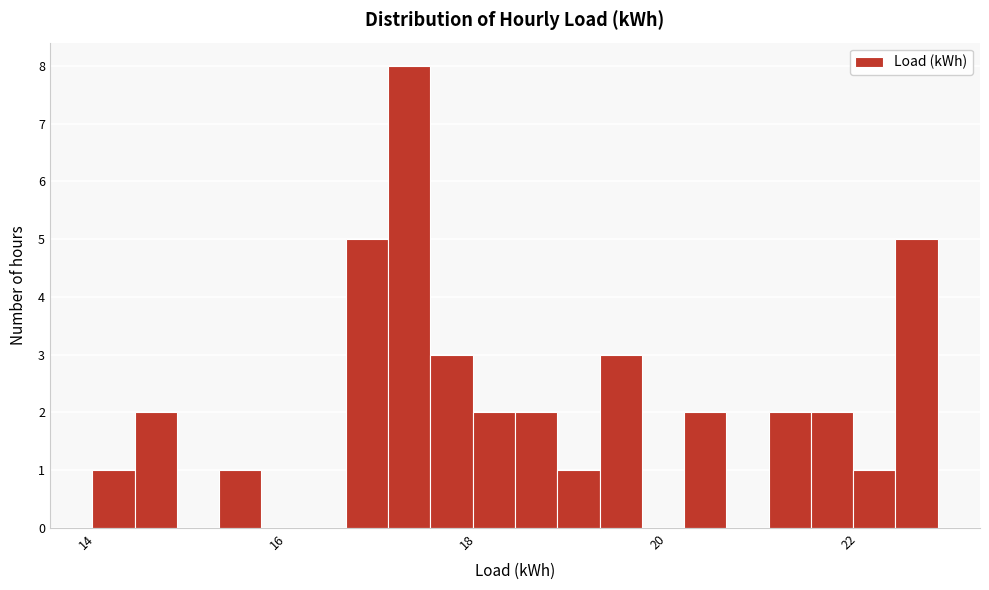

Read against the x-axis, roughly where is the centre of the tallest bar?

17.4